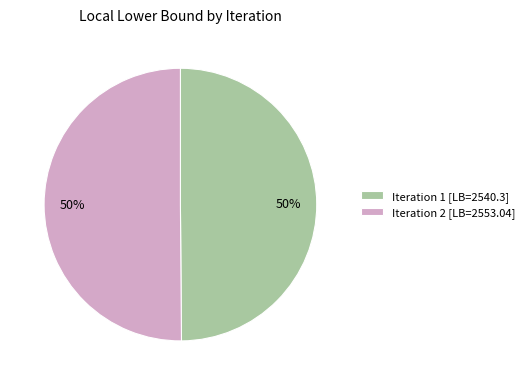

To the nearest percent, what is the average slice percentage?

50%